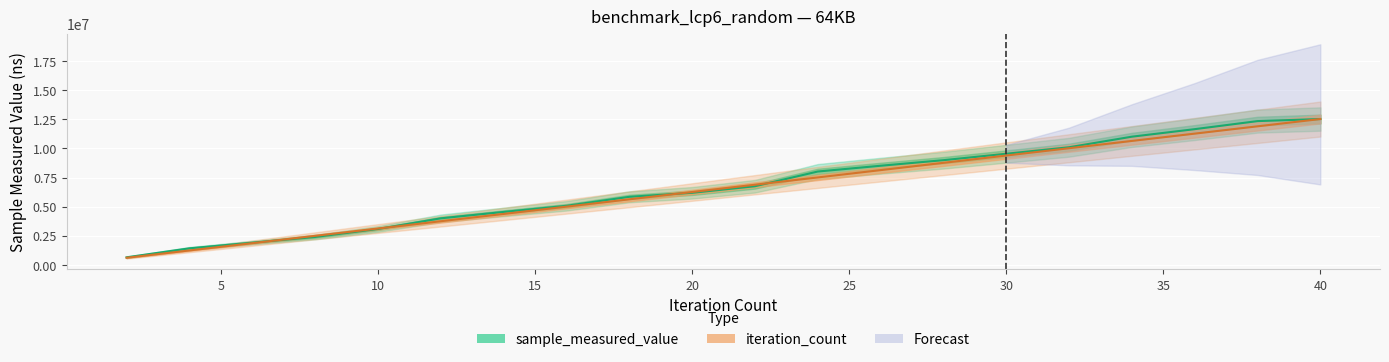

Which series has the largest range (max minus min)?

iteration_count